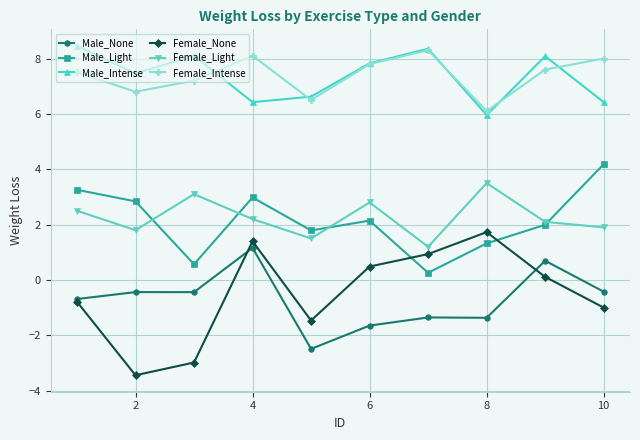

List the series in order of their peak value, highest first.

Male_Intense, Female_Intense, Male_Light, Female_Light, Female_None, Male_None